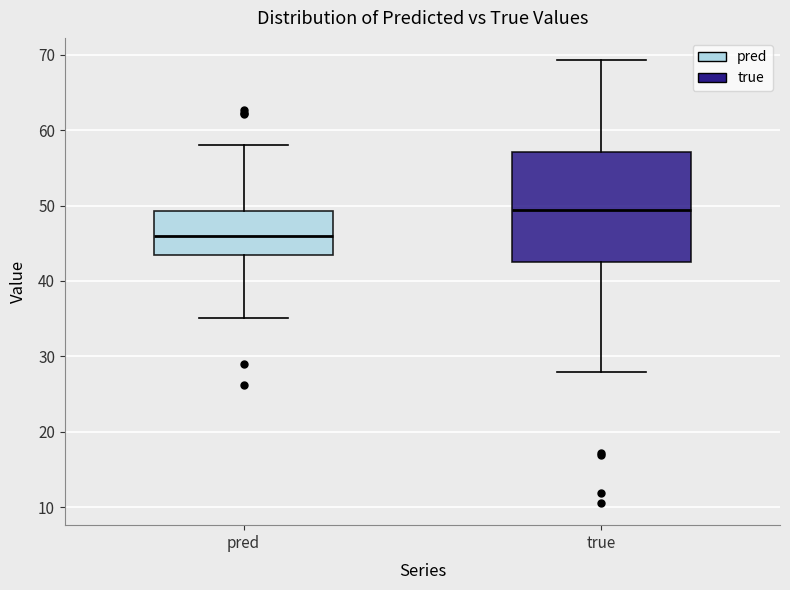

Comparing the boxes themselves (not the whiskers), which one is the tallest?

true